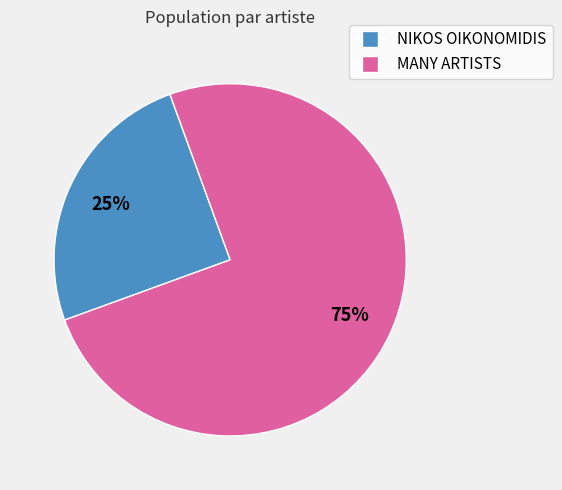

To the nearest percent, what is the difference between the largest and smallest slice percentages?

50%